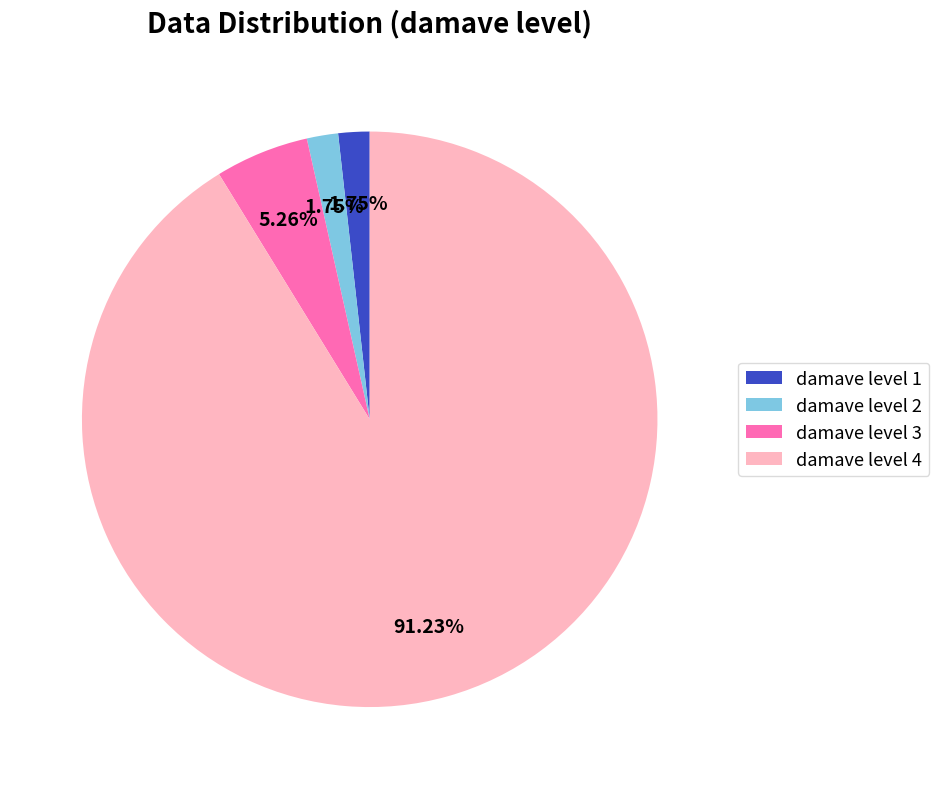

Approximately how many times larger is the value at damave level 1 compared to damave level 2?

1.0